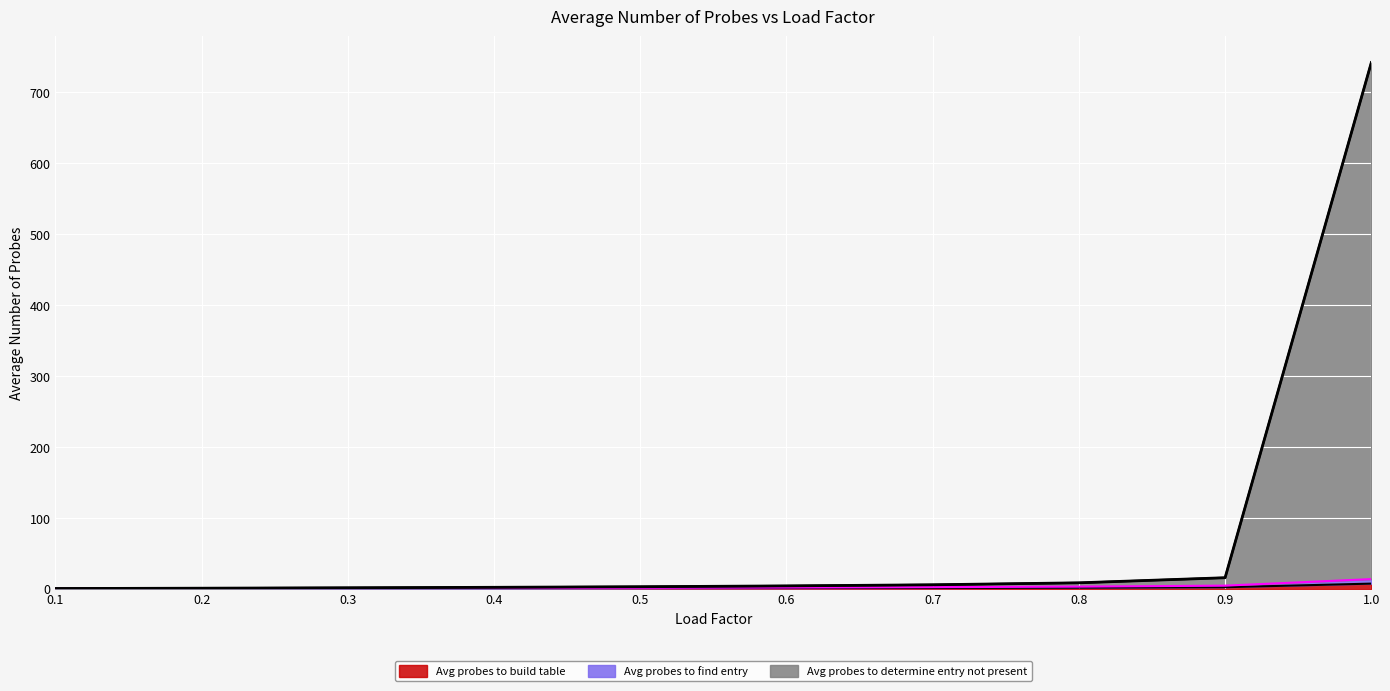

At 1.0, list the series in order from smallest to largest.

Avg probes to build table, Avg probes to find entry, Avg probes to determine entry not present